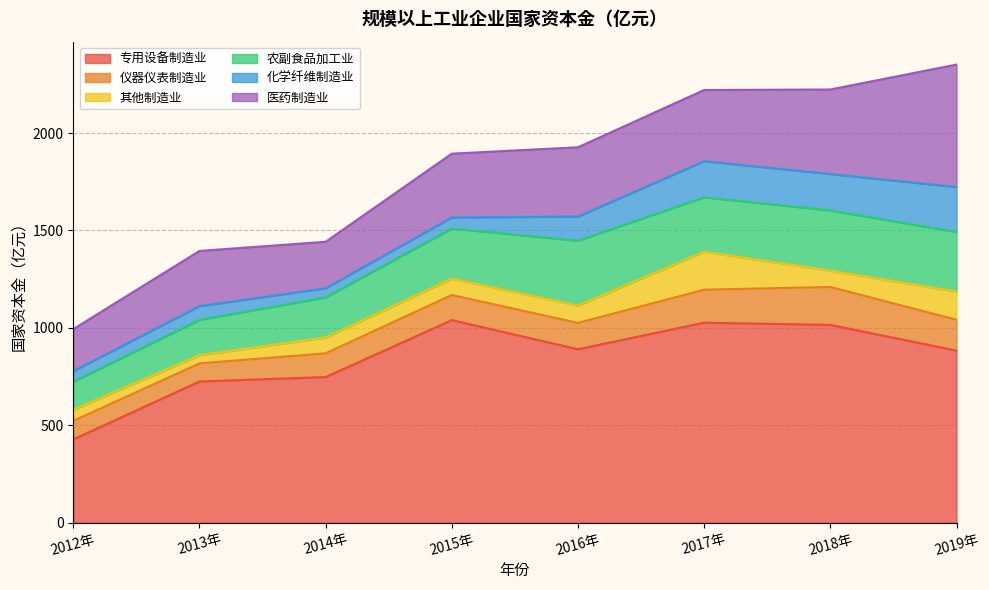

Where do 仪器仪表制造业 and 其他制造业 first cross each other?

2016年 and 2017年